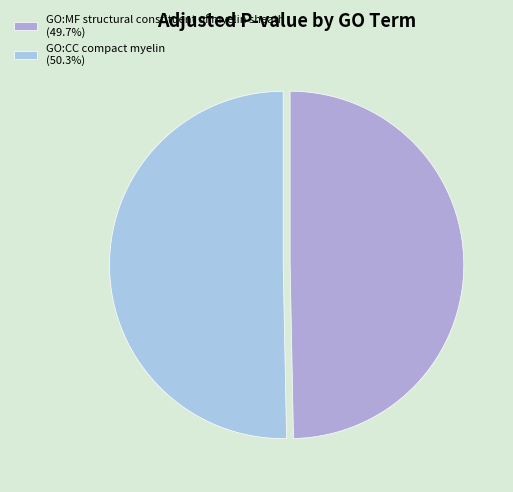

How many slices are in this pie chart?

2